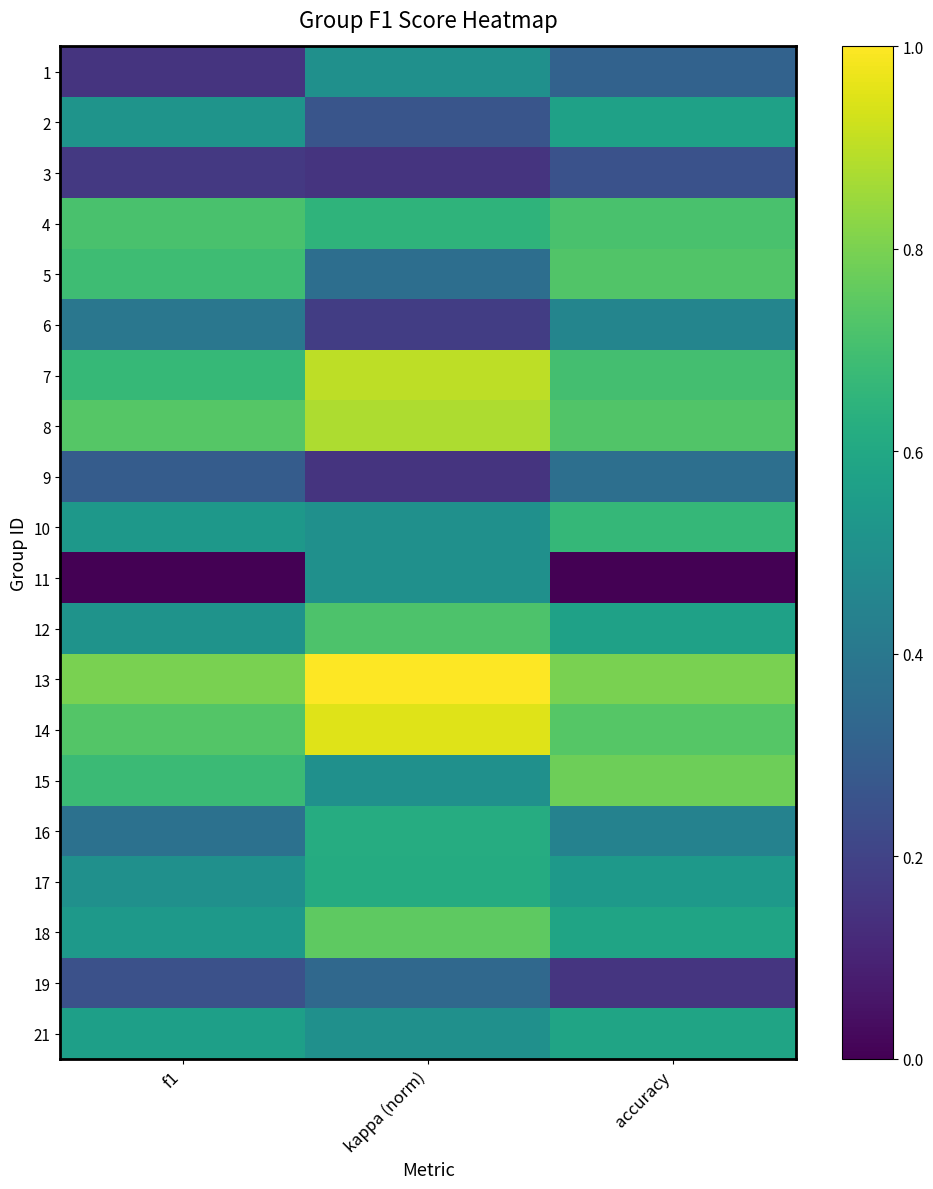

What is the total value across all series at accuracy?

10.7